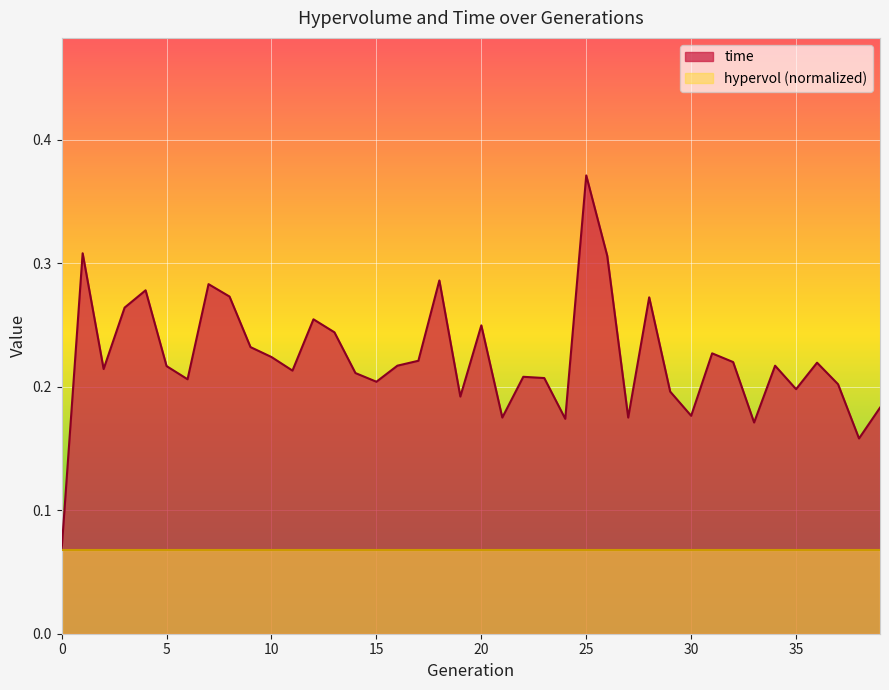

What is the difference between the maximum and minimum values?

0.3